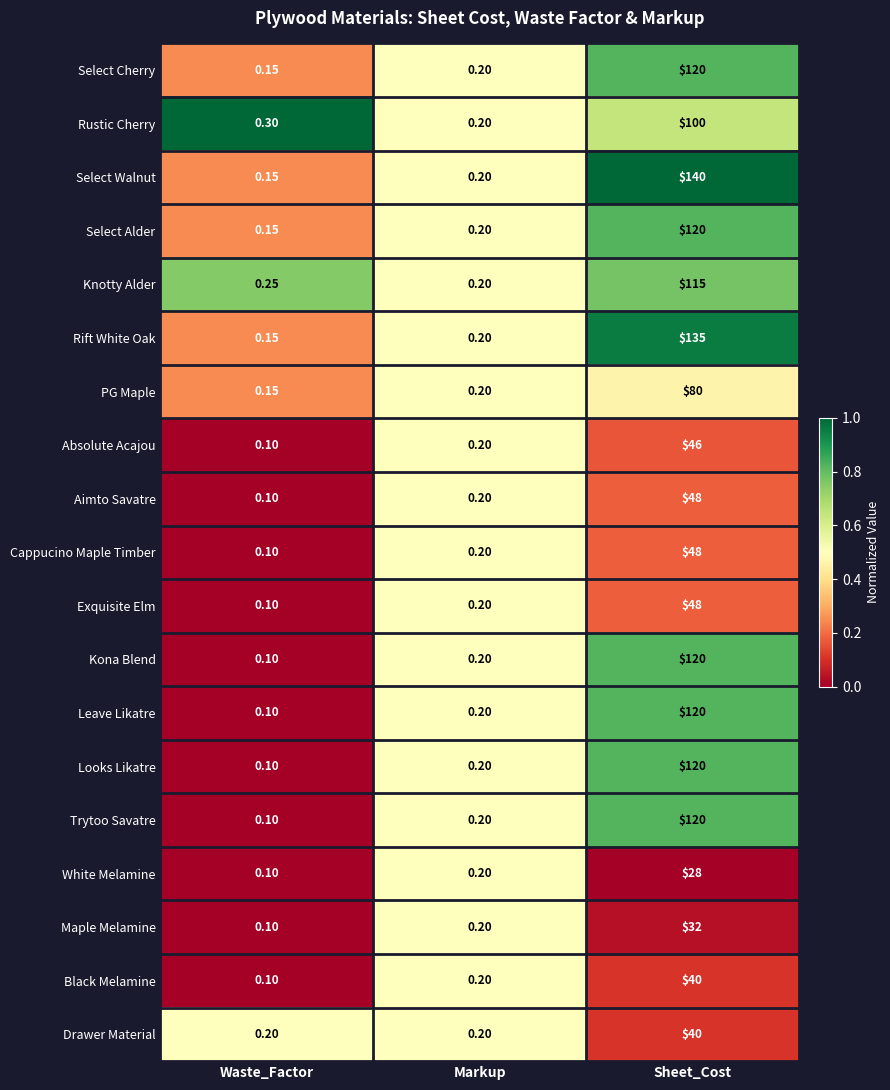

At which label is Leave Likatre closest to 60?

Markup